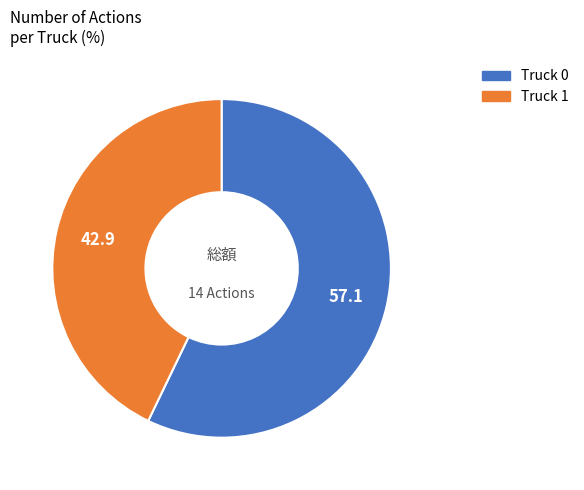

Combined, do Truck 0 and Truck 1 account for over 50%?

Yes